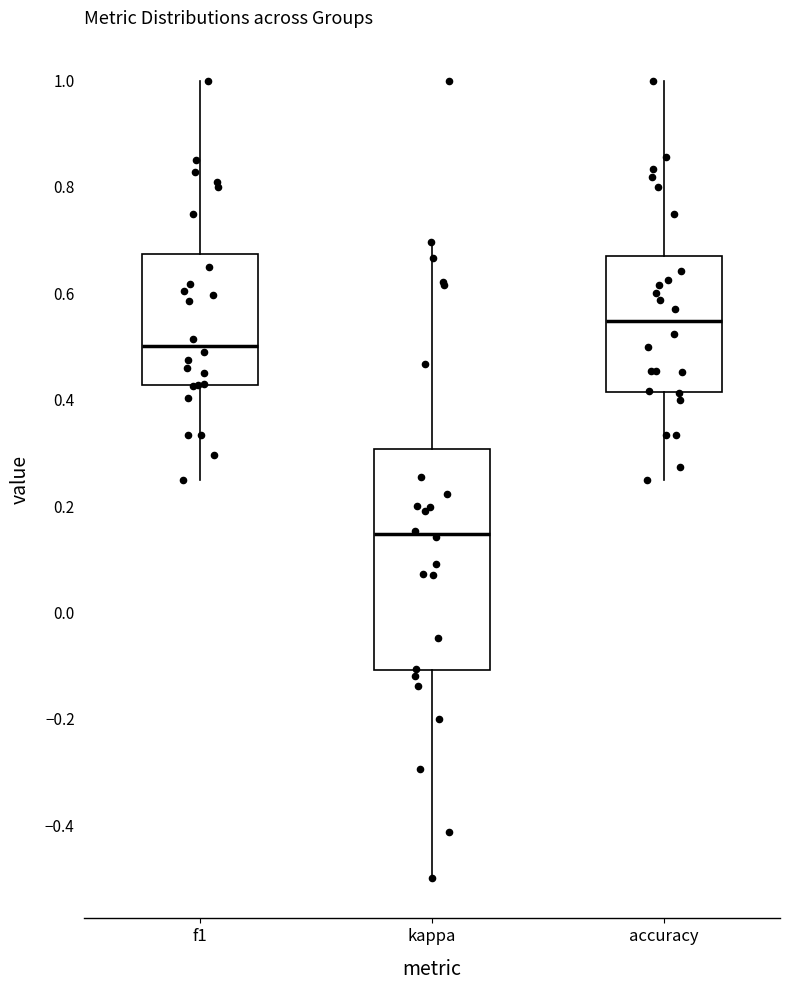

Which box's median line is the highest?

accuracy